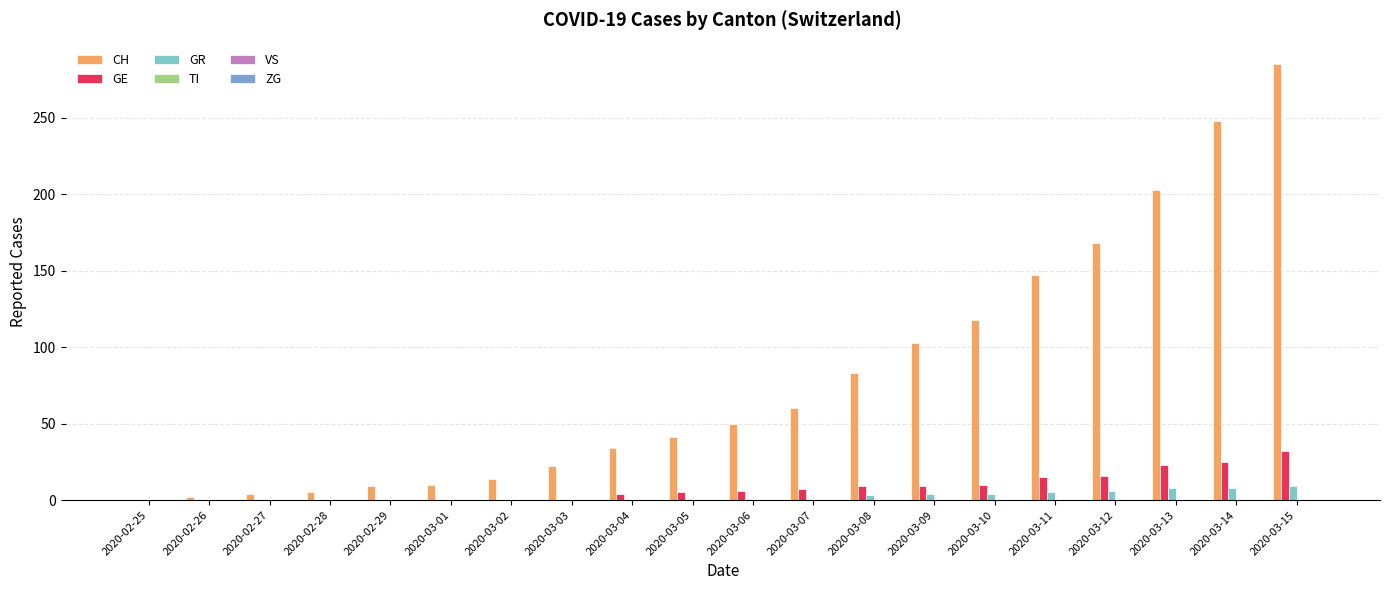

Which series has the largest total across all categories?

CH